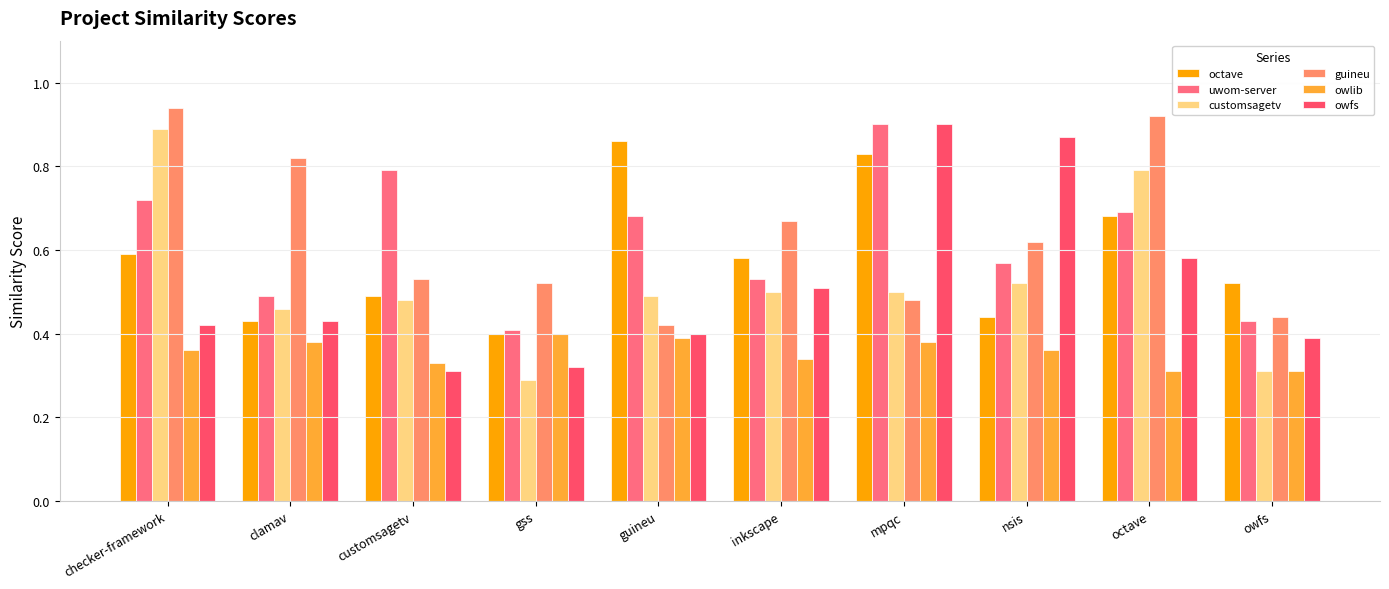

What position from the left is customsagetv?

3